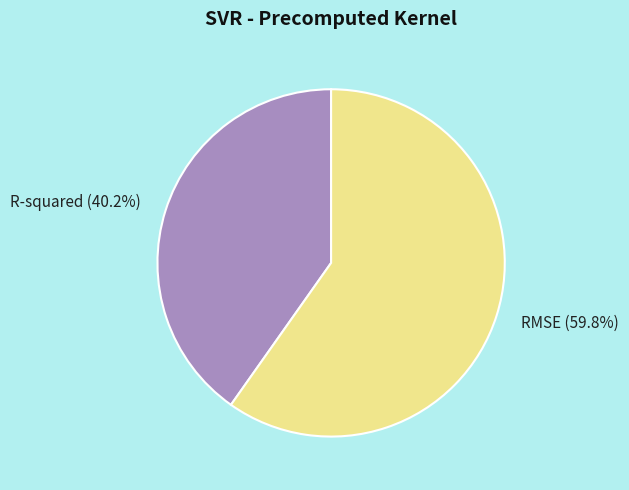

To the nearest percent, what percentage of the pie is R-squared?

40%